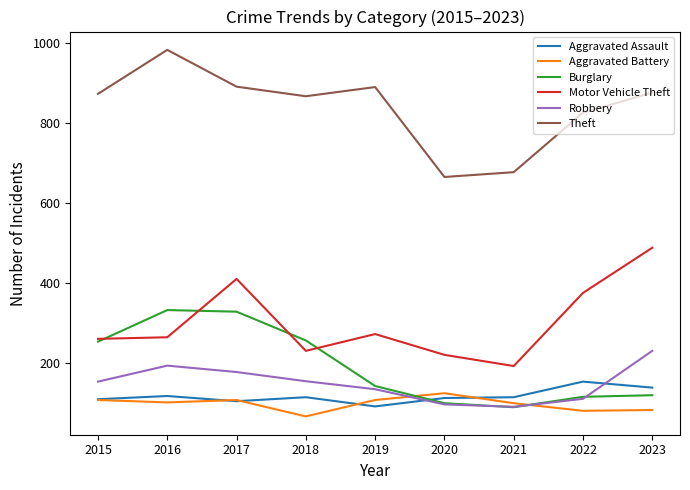

Count the number of categories in the chart.

9